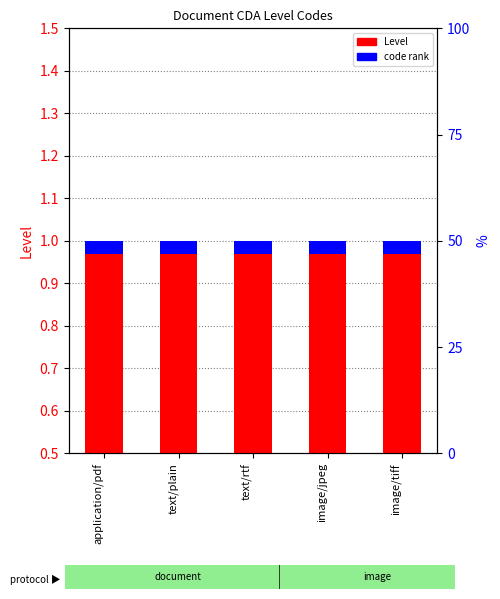

Where is Level nearest to the value 1?

application/pdf